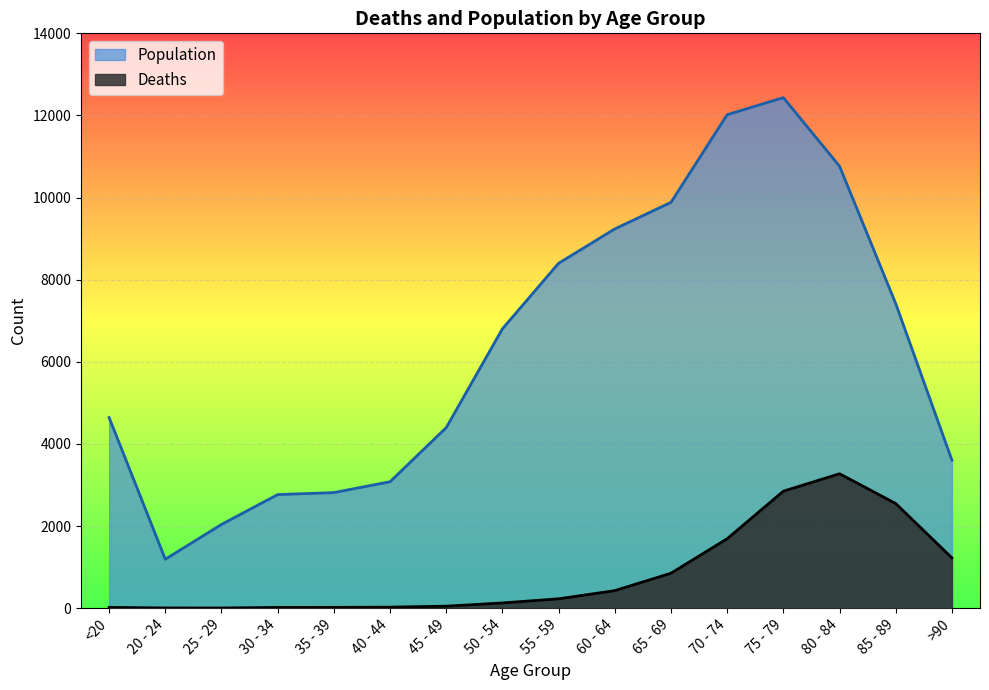

Which has a higher value, 20 - 24 or 85 - 89?

85 - 89